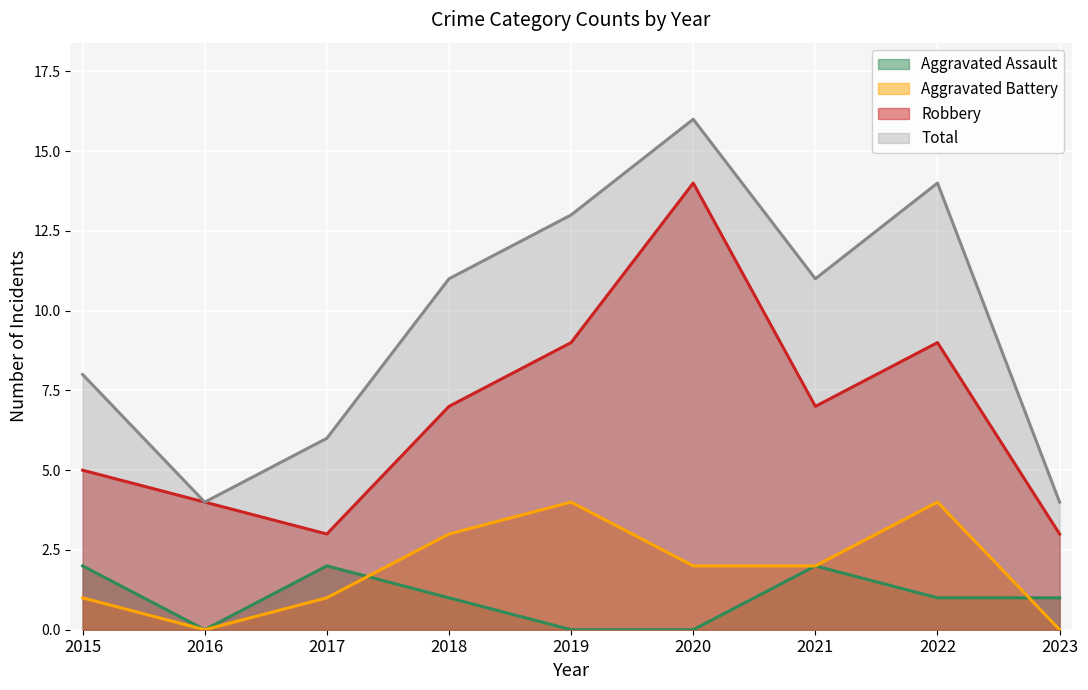

How many interior local peaks does the Robbery series have?

2